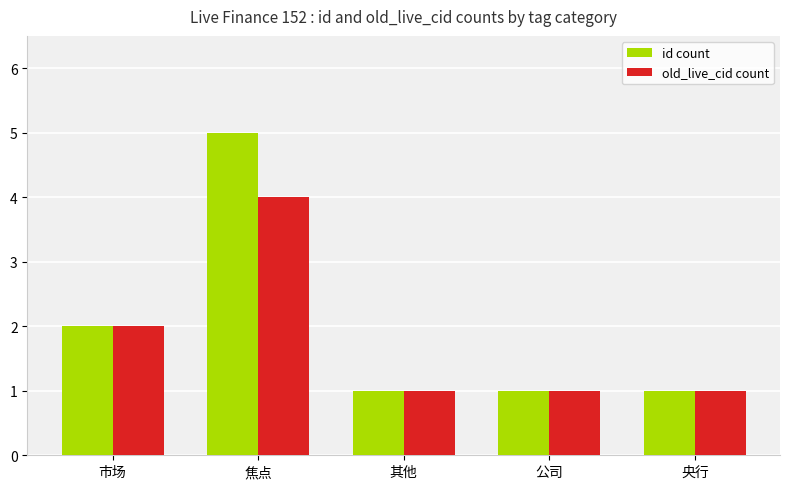

Rank the series by their maximum value, from lowest to highest.

old_live_cid count, id count